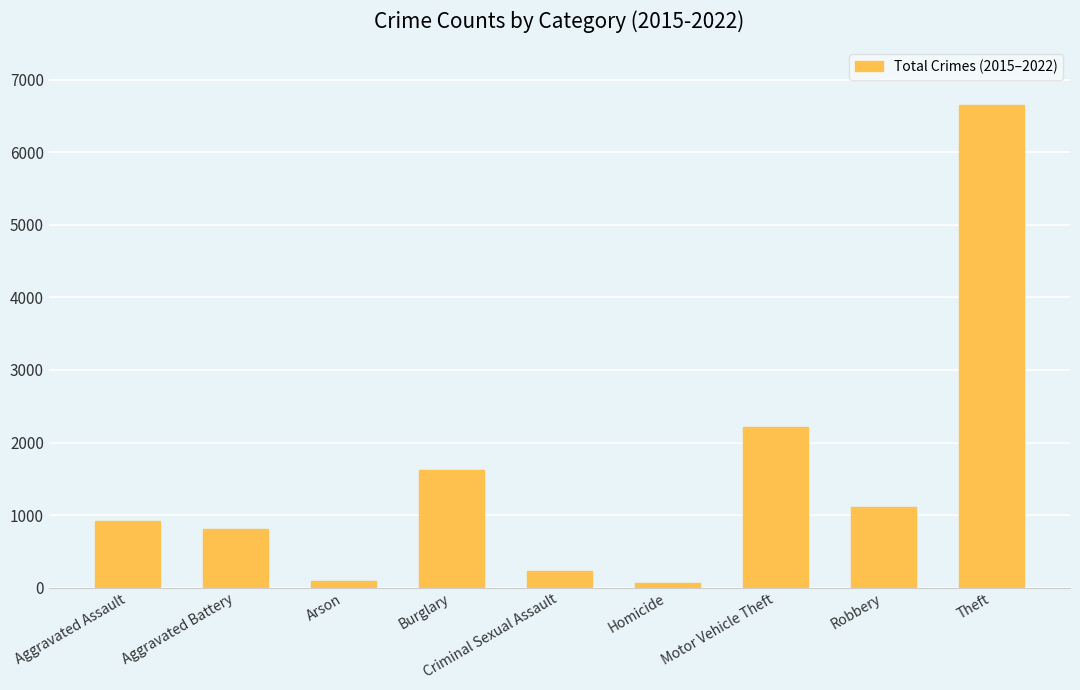

Read the value at Aggravated Battery.

801